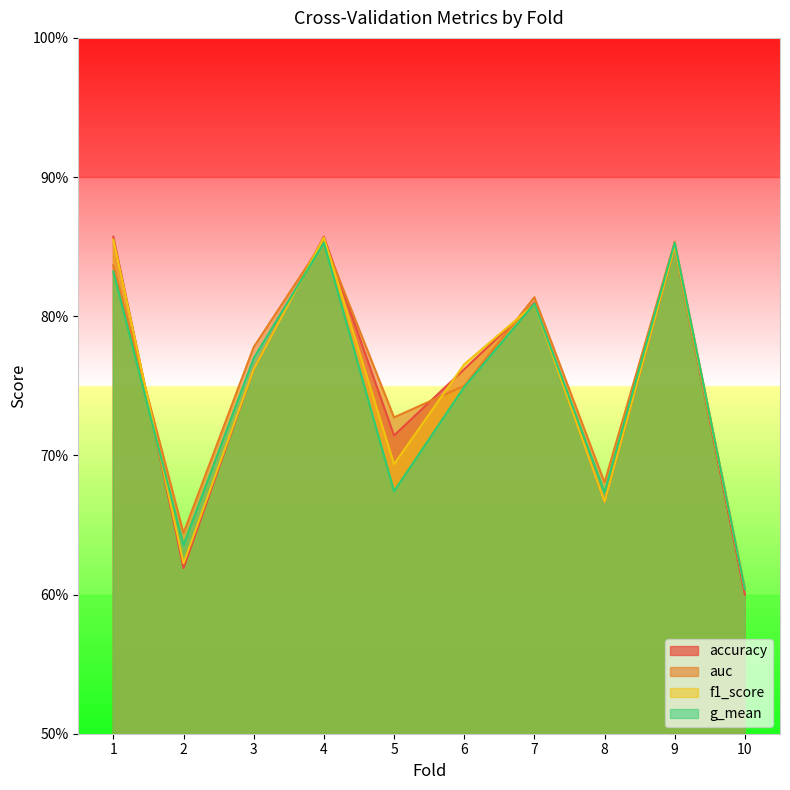

Reading left to right, transcribe all the data shown in this chart.

accuracy: 1=0.9	2=0.6	3=0.8	4=0.9	5=0.7	6=0.8	7=0.8	8=0.7	9=0.8	10=0.6
auc: 1=0.8	2=0.6	3=0.8	4=0.9	5=0.7	6=0.8	7=0.8	8=0.7	9=0.9	10=0.6
f1_score: 1=0.9	2=0.6	3=0.8	4=0.9	5=0.7	6=0.8	7=0.8	8=0.7	9=0.9	10=0.6
g_mean: 1=0.8	2=0.6	3=0.8	4=0.9	5=0.7	6=0.7	7=0.8	8=0.7	9=0.9	10=0.6